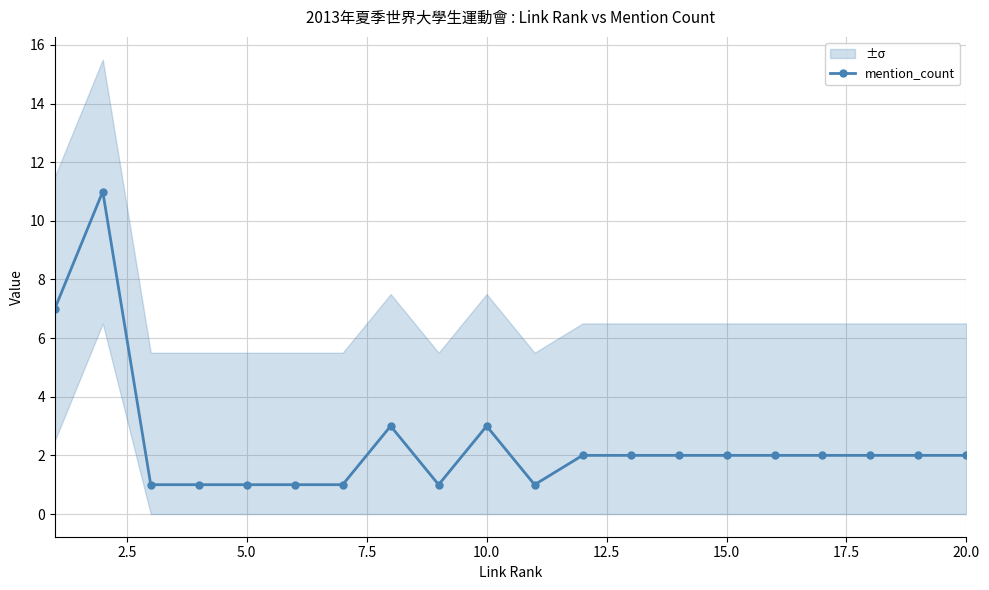

True or false: there are more than 0 points higher than both neighbors.

True